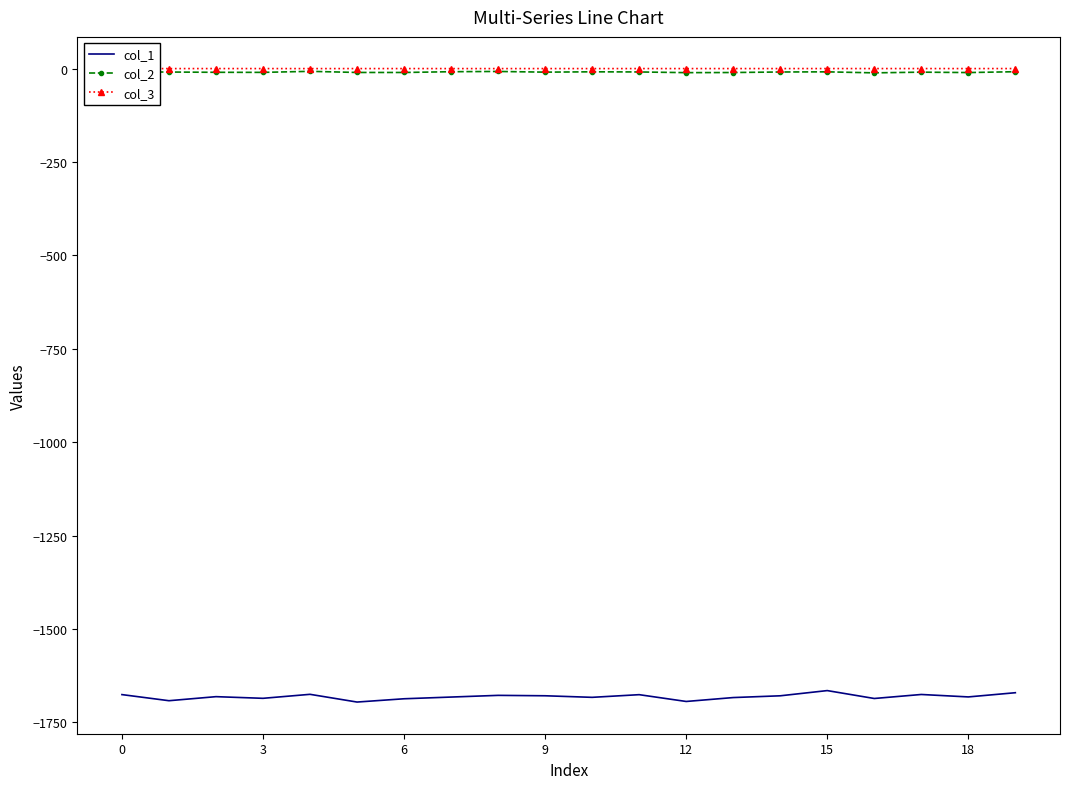

True or false: col_1 and col_3 cross at least once.

False